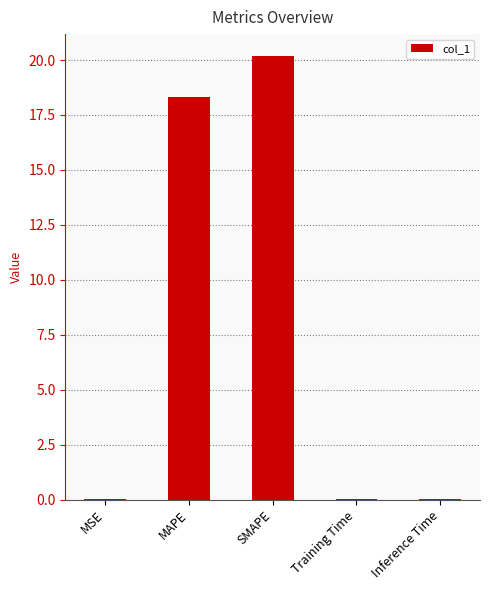

Are the bars horizontal?

No